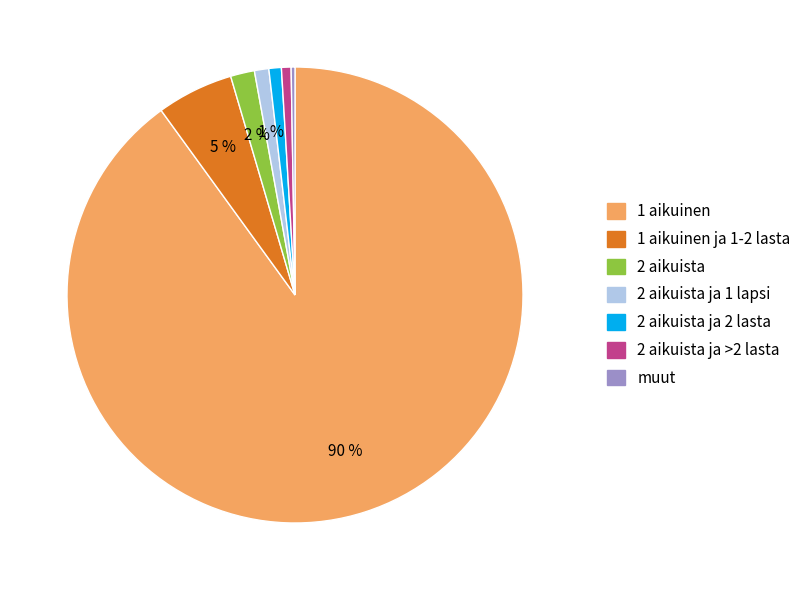

What is the largest slice in the pie chart?

1 aikuinen